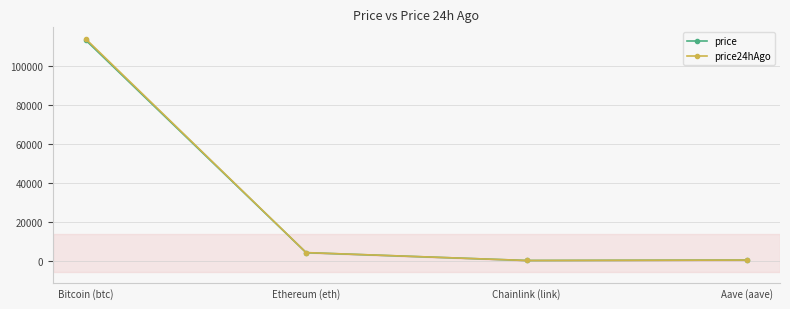

What position from the right is Chainlink (link)?

2